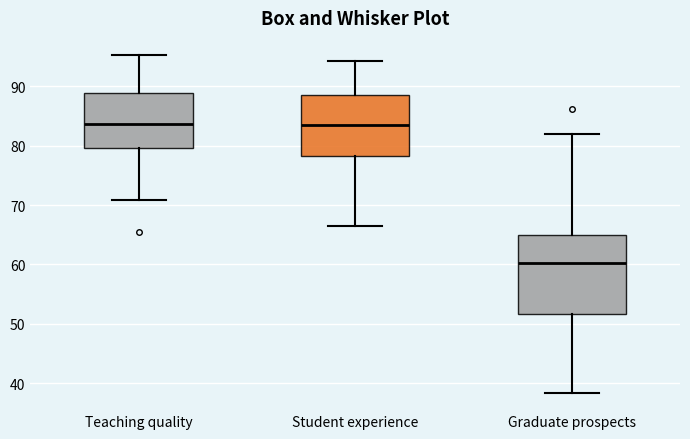

Which box's median line is the lowest?

Graduate prospects